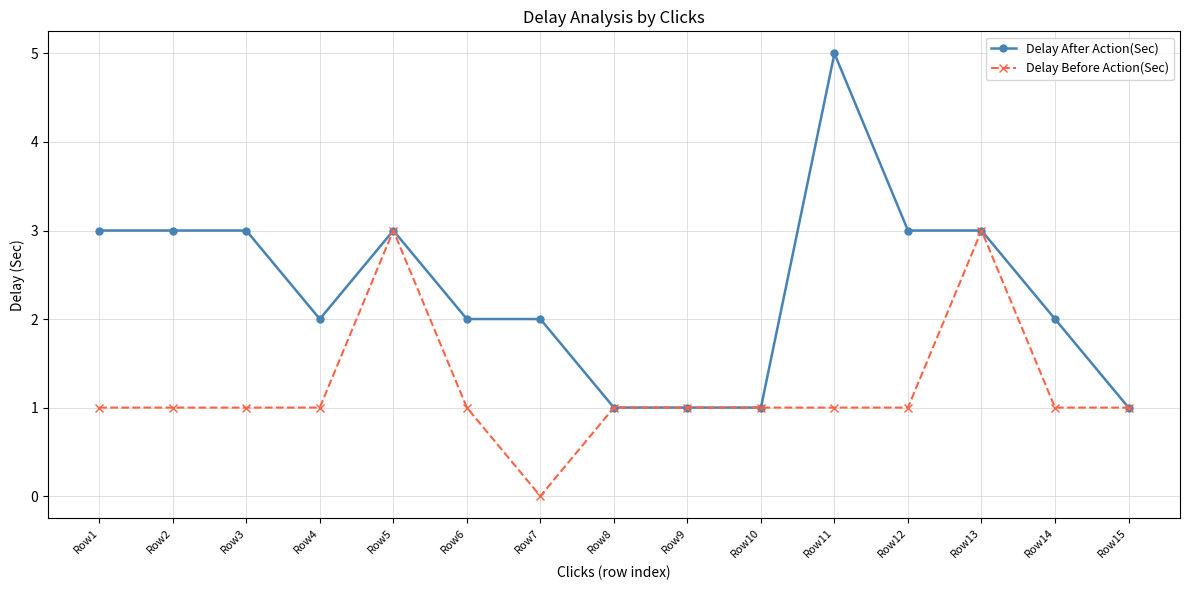

True or false: Delay Before Action(Sec) has a value of 1 at Row10.

True